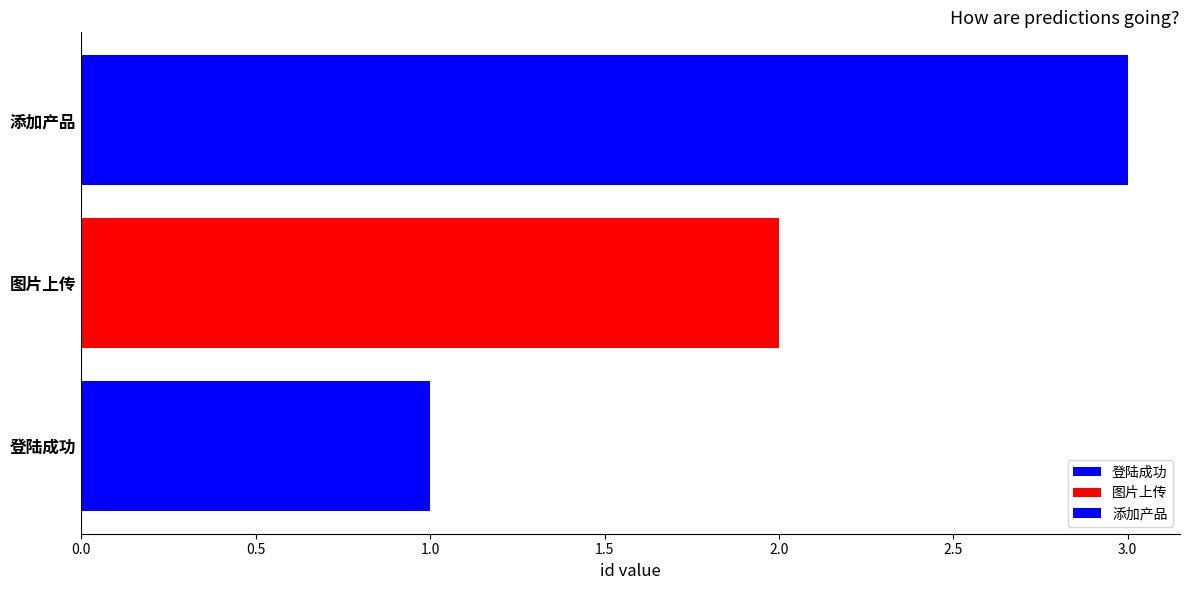

Reading left to right, list all the values displayed in this chart.

1	2	3